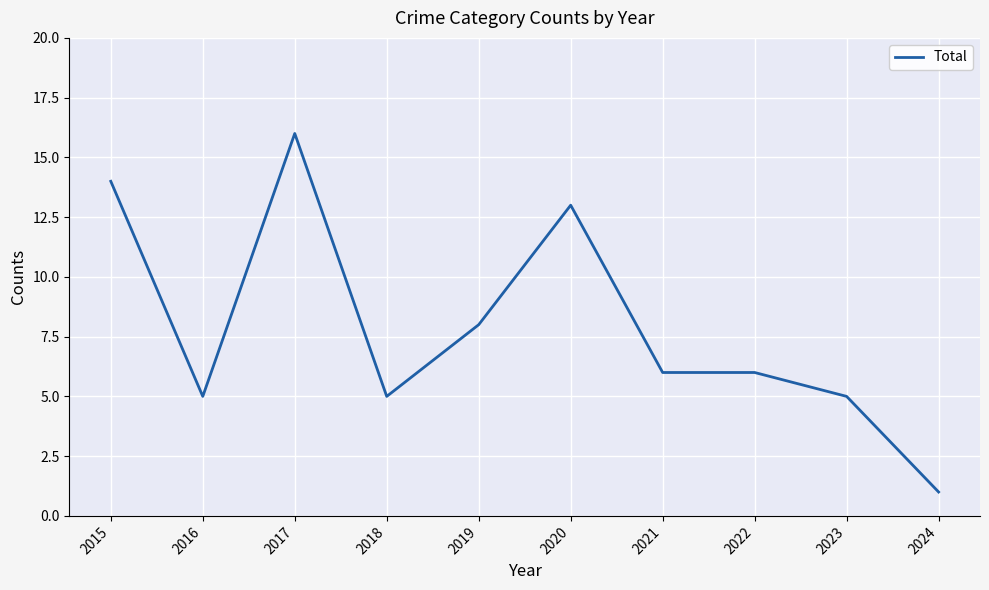

How many lines are shown in the chart?

1